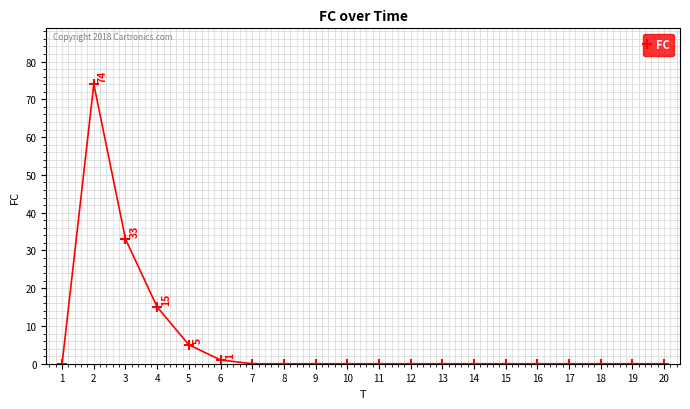

Reading left to right, what are all the values shown in this chart?

1=0	2=74	3=33	4=15	5=5	6=1	7=0	8=0	9=0	10=0	11=0	12=0	13=0	14=0	15=0	16=0	17=0	18=0	19=0	20=0